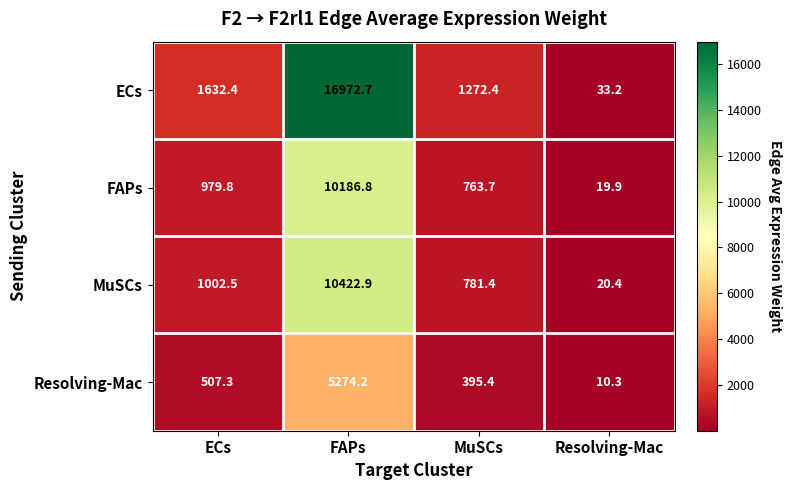

What is the difference between the MuSCs values at Resolving-Mac and FAPs?

10402.5